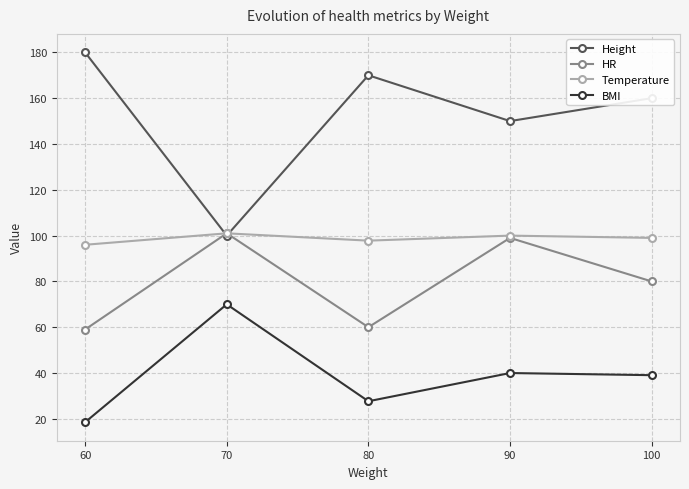

At which category is the sum across all series the highest?

90